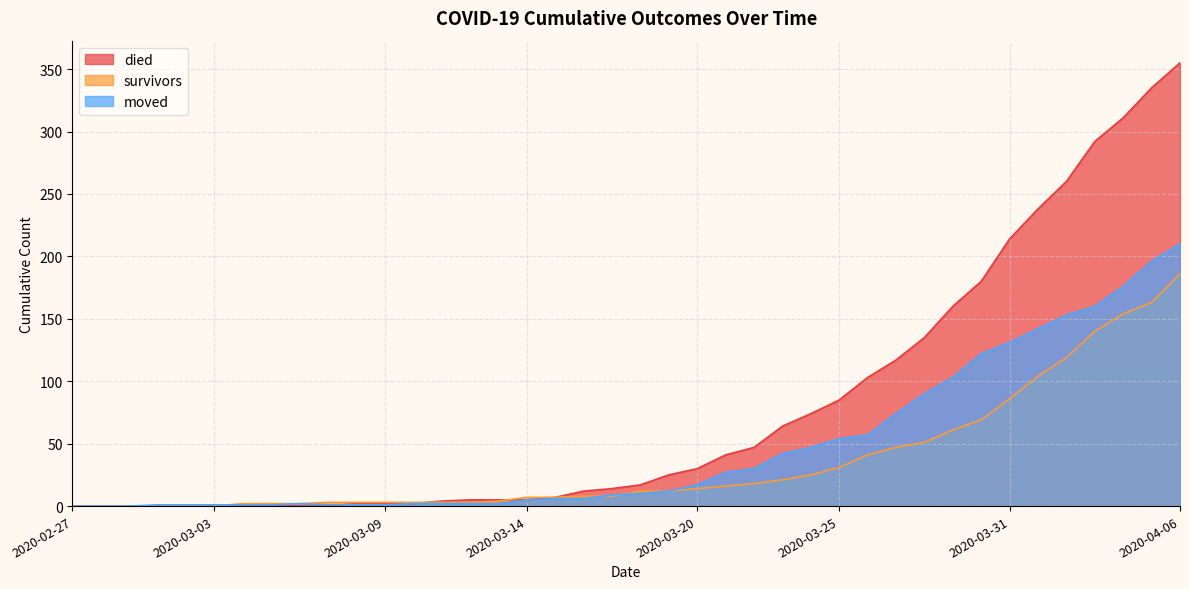

Reading right to left, extract all data points from this chart.

survivors: 186	163	154	140	119	104	86	69	61	51	47	41	31	25	21	18	16	14	12	12	8	8	7	7	4	3	3	3	3	3	3	2	2	2	0	0	0	0	0	0
died: 355	335	311	292	260	238	214	180	160	135	117	103	85	74	64	47	41	30	25	17	14	12	7	5	5	5	4	2	2	2	0	0	0	0	0	0	0	0	0	0
moved: 210	196	176	160	153	142	131	122	103	90	74	57	54	47	42	30	27	17	12	10	9	6	6	5	2	2	2	2	1	1	1	2	1	1	1	1	1	0	0	0